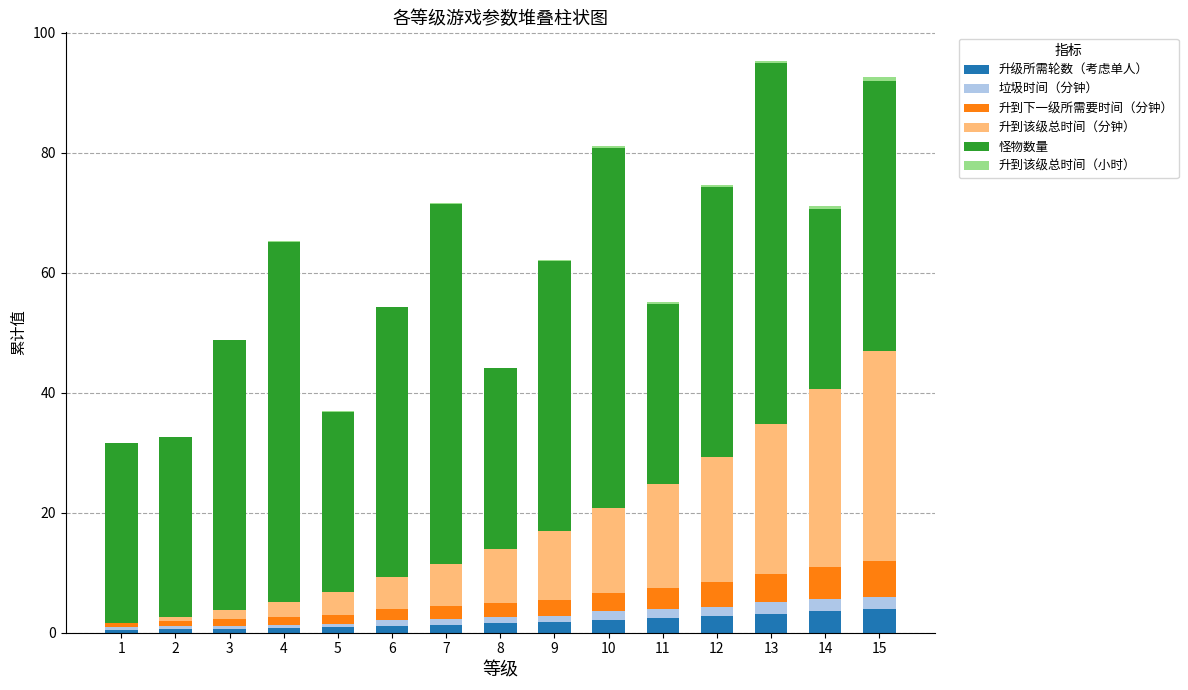

Is it true that 升级所需轮数（考虑单人） equals 1.8 at 9?

True